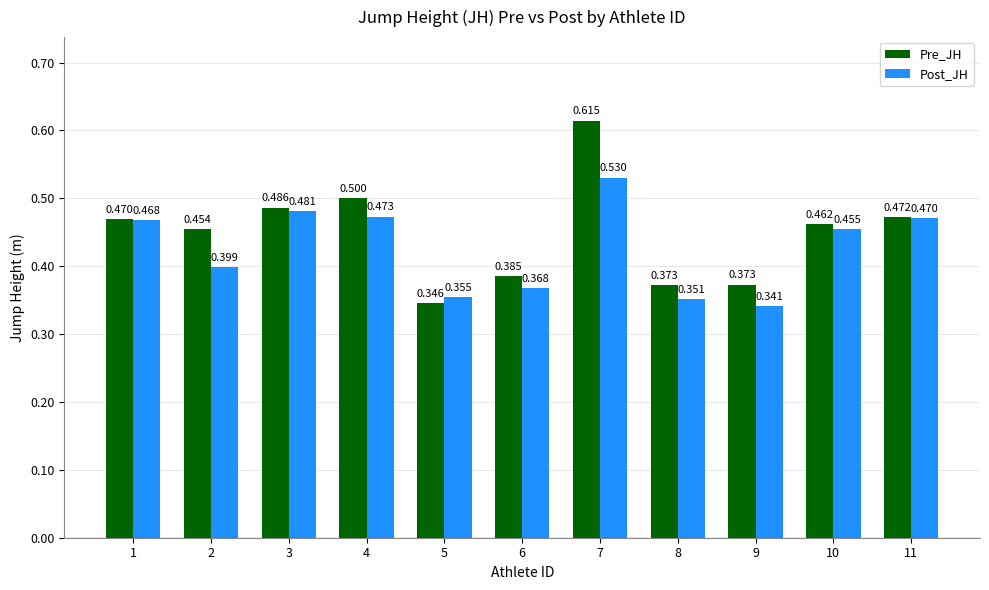

Which series changed the most between 8 and 9?

Post_JH